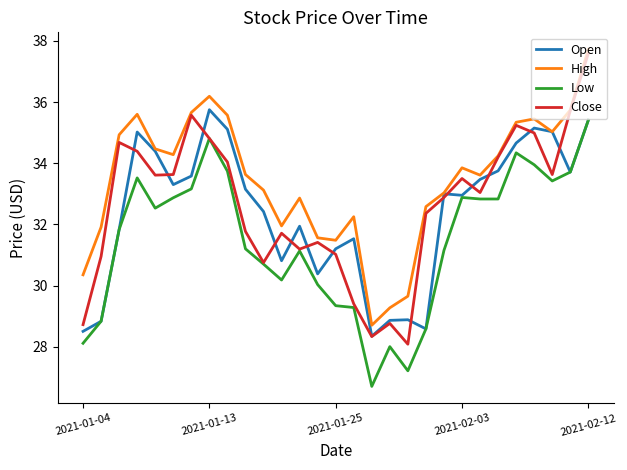

What is the minimum value shown in the chart?

26.7